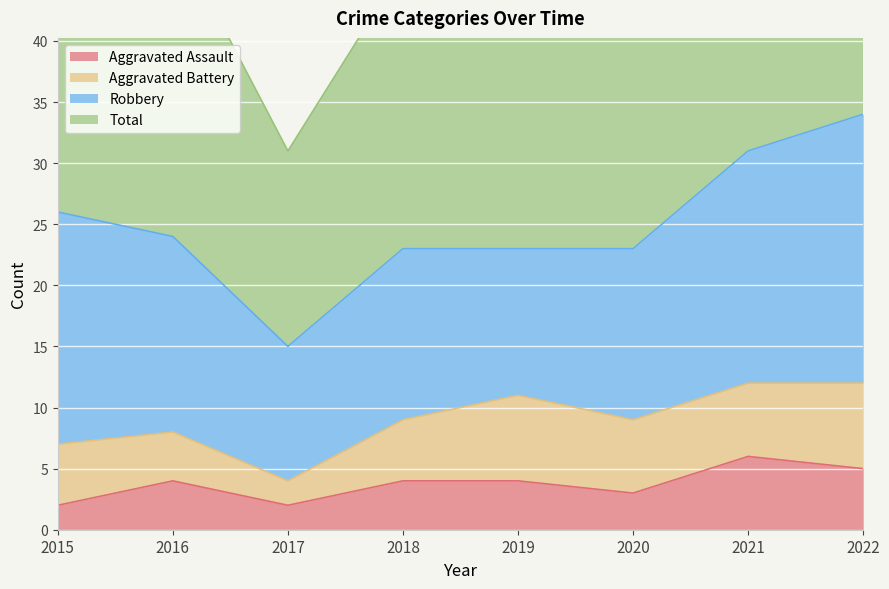

At how many categories does at least one series exceed 42?

7